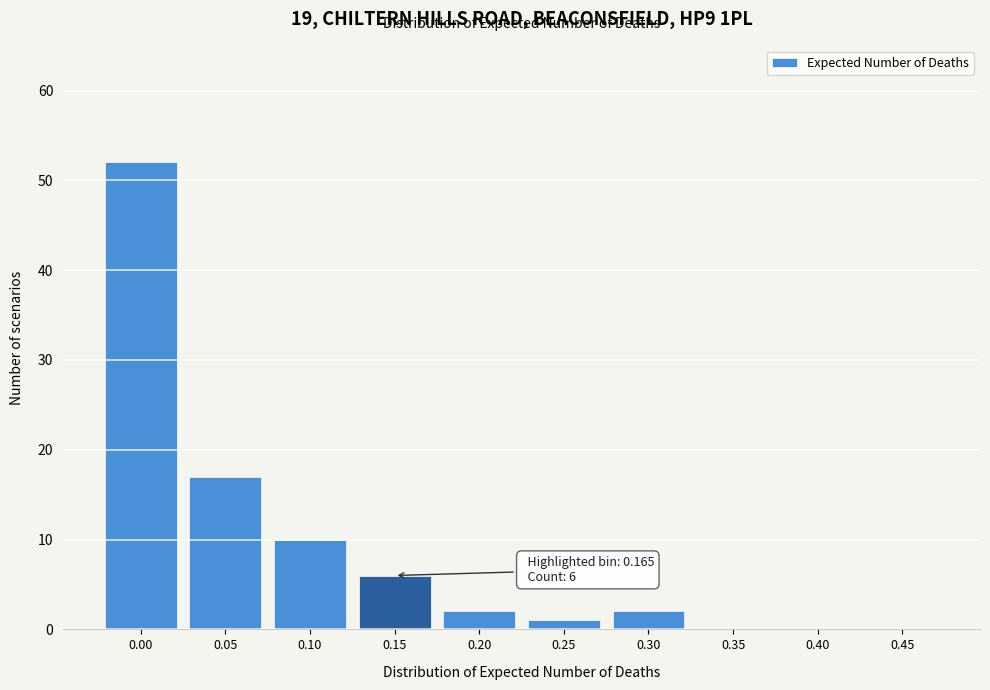

Reading left to right, what are all the values shown in this chart?

0.00=52	0.05=17	0.10=10	0.15=6	0.20=2	0.25=1	0.30=2	0.35=0	0.40=0	0.45=0